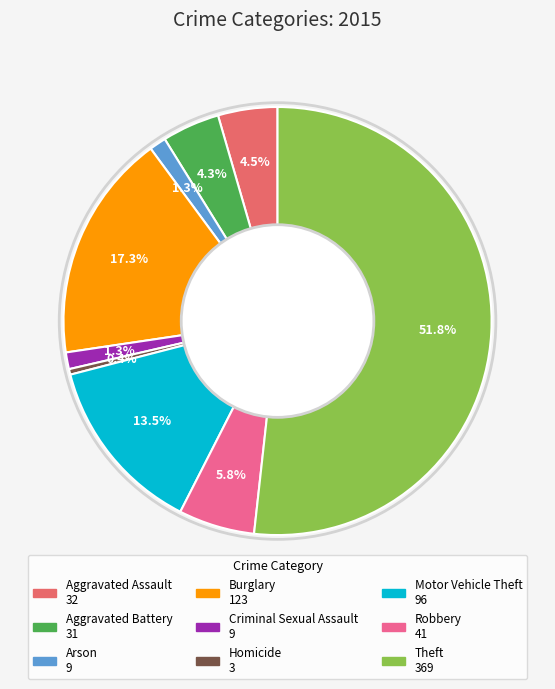

To the nearest percent, what is the combined percentage of Aggravated Assault and Homicide?

5%